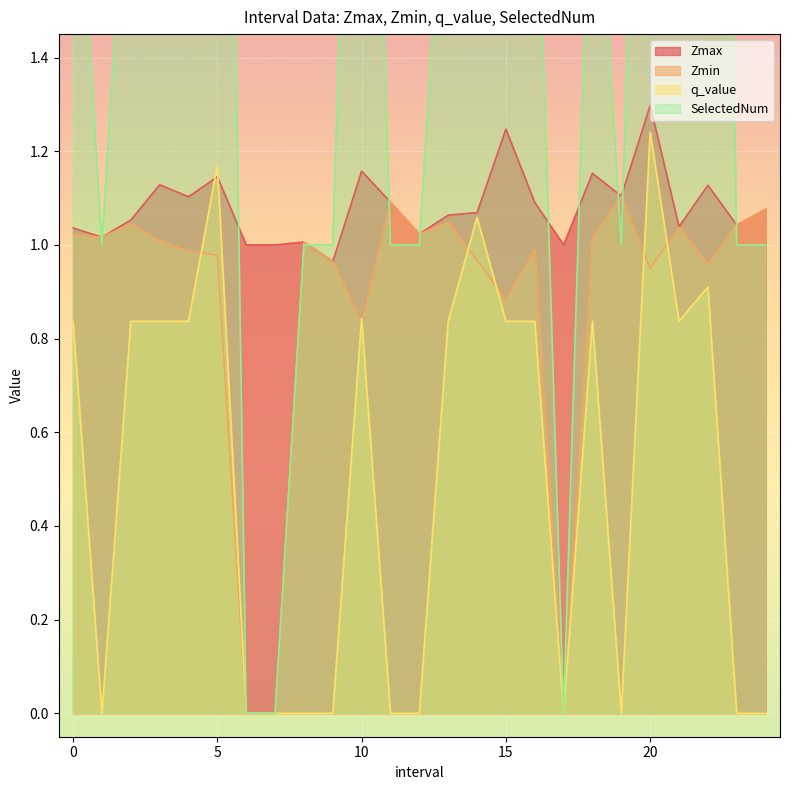

List the labels in order of Zmin value, smallest first.

6.0, 7.0, 17.0, 10.0, 15.0, 20.0, 22.0, 9.0, 14.0, 5.0, 4.0, 16.0, 8.0, 3.0, 18.0, 1.0, 0.0, 12.0, 21.0, 23.0, 2.0, 13.0, 24.0, 11.0, 19.0